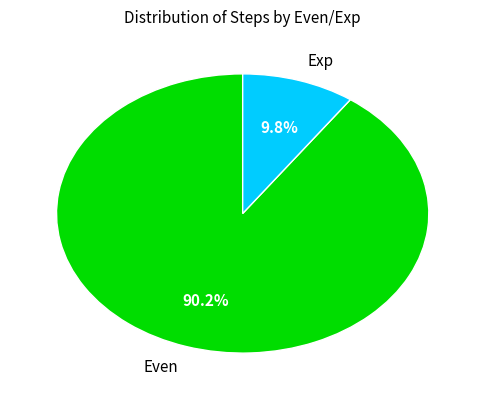

To the nearest percent, what percentage of the pie is Exp?

10%